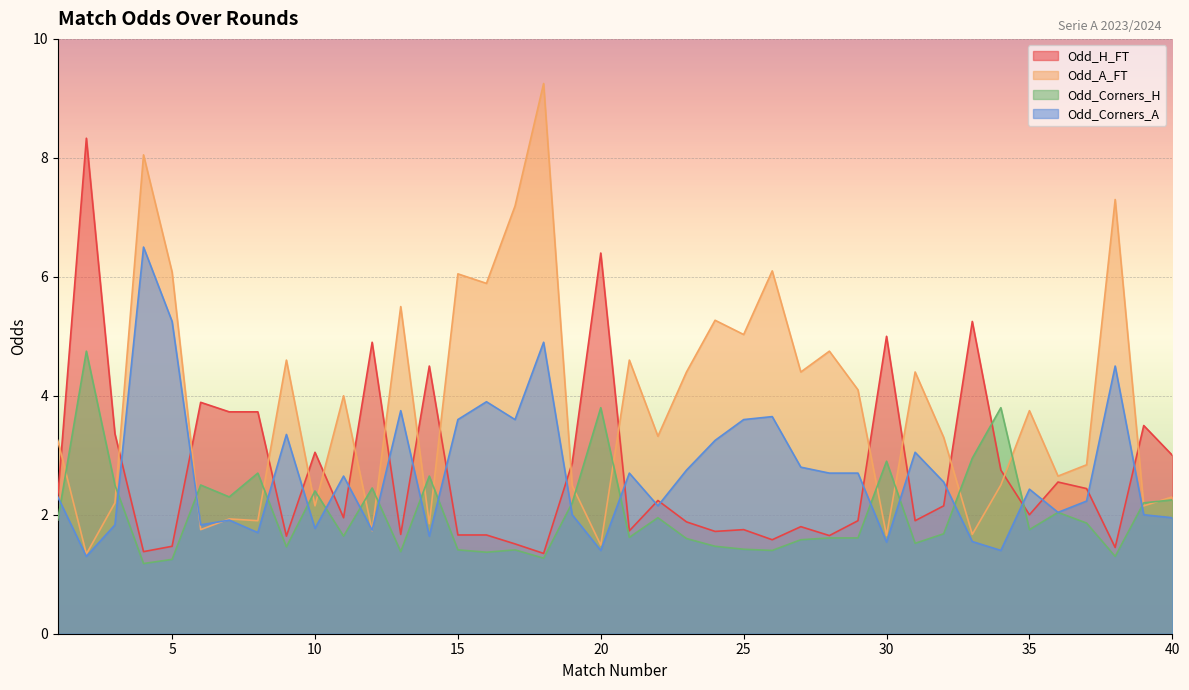

What is the sum of the Odd_Corners_H values at 14 and 37?

4.5